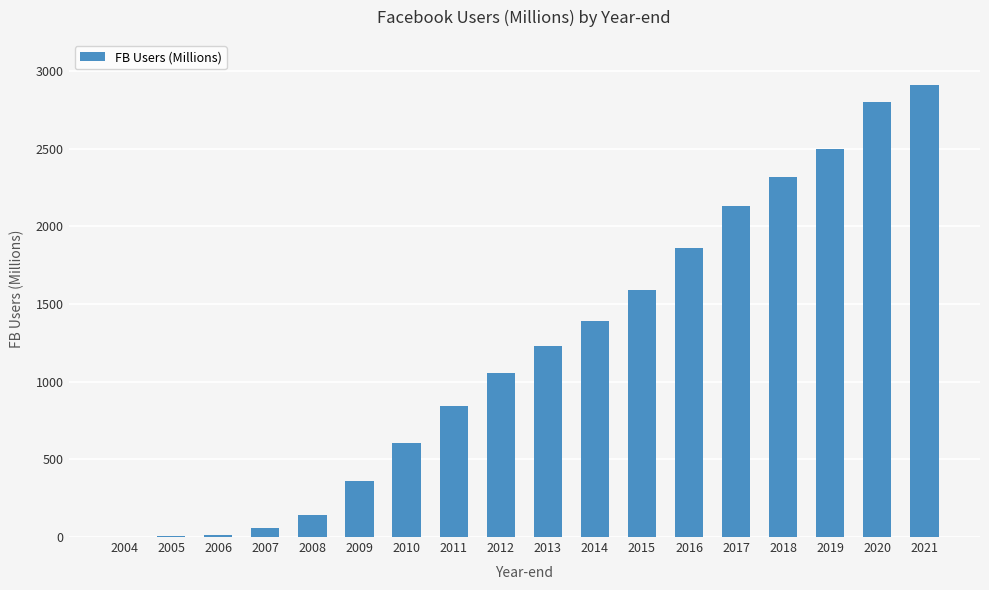

The chart shows a value of 3176 at 2016. True or false?

False